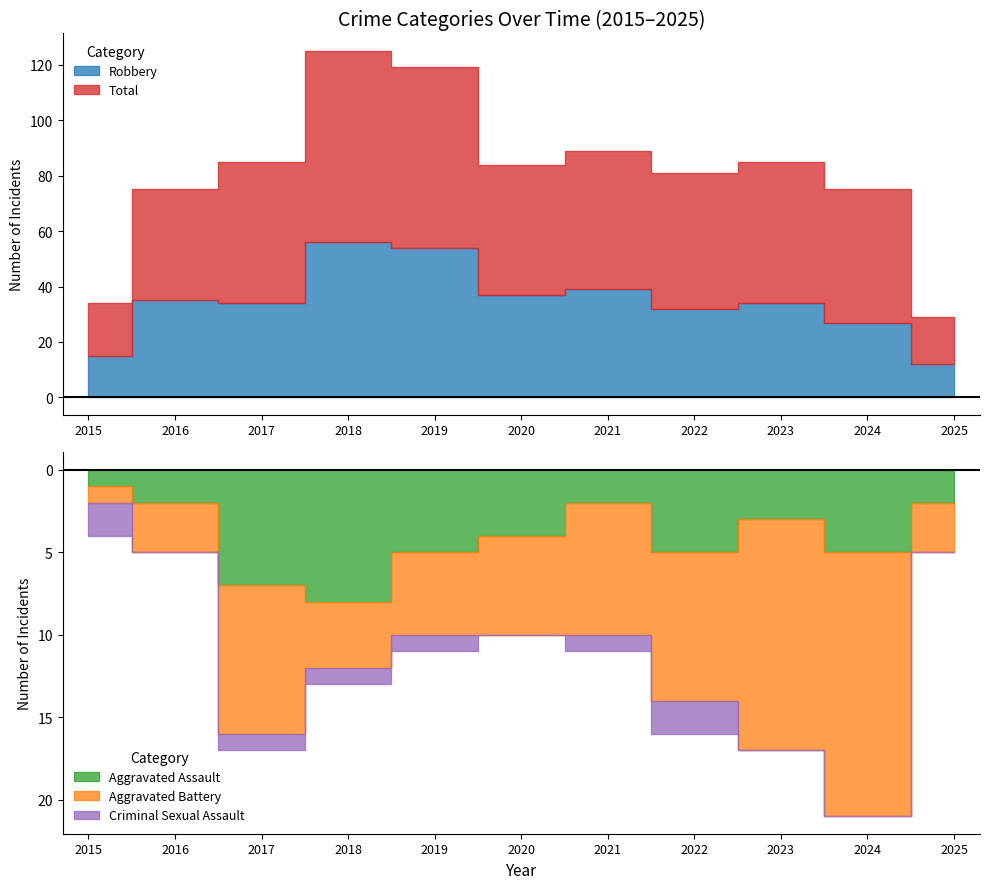

Reading left to right, extract all data points from this chart.

Aggravated Assault: 2015=1	2016=2	2017=7	2018=8	2019=5	2020=4	2021=2	2022=5	2023=3	2024=5	2025=2
Aggravated Battery: 2015=1	2016=3	2017=9	2018=4	2019=5	2020=6	2021=8	2022=9	2023=14	2024=16	2025=3
Criminal Sexual Assault: 2015=2	2016=0	2017=1	2018=1	2019=1	2020=0	2021=1	2022=2	2023=0	2024=0	2025=0
Robbery: 2015=15	2016=35	2017=34	2018=56	2019=54	2020=37	2021=39	2022=32	2023=34	2024=27	2025=12
Total: 2015=19	2016=40	2017=51	2018=69	2019=65	2020=47	2021=50	2022=49	2023=51	2024=48	2025=17